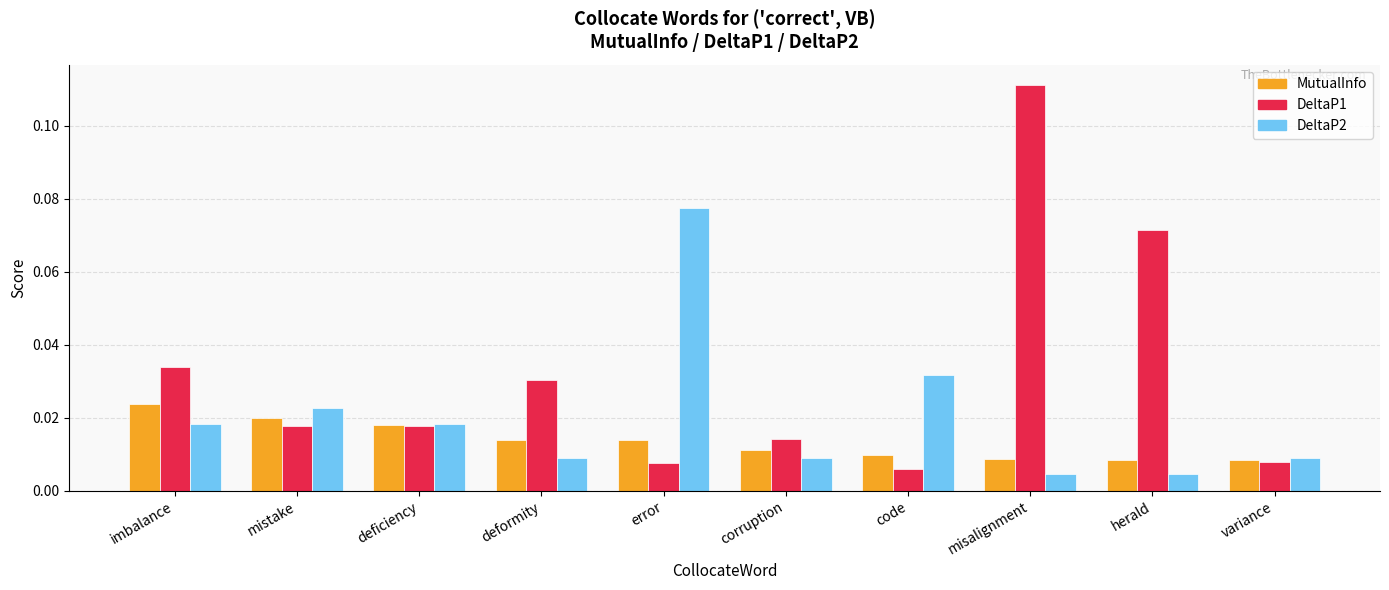

Does the chart contain any negative values?

No